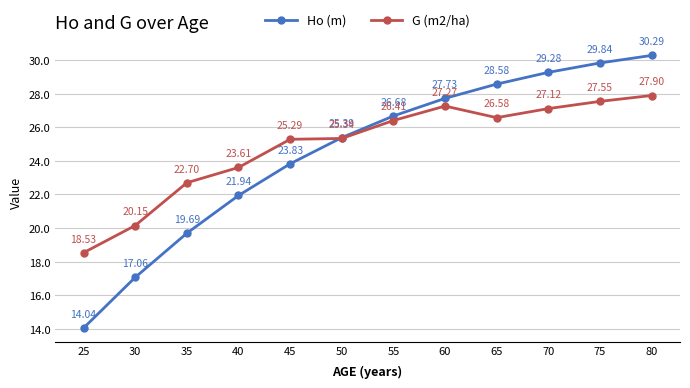

Which series has the widest spread of values?

Ho (m)